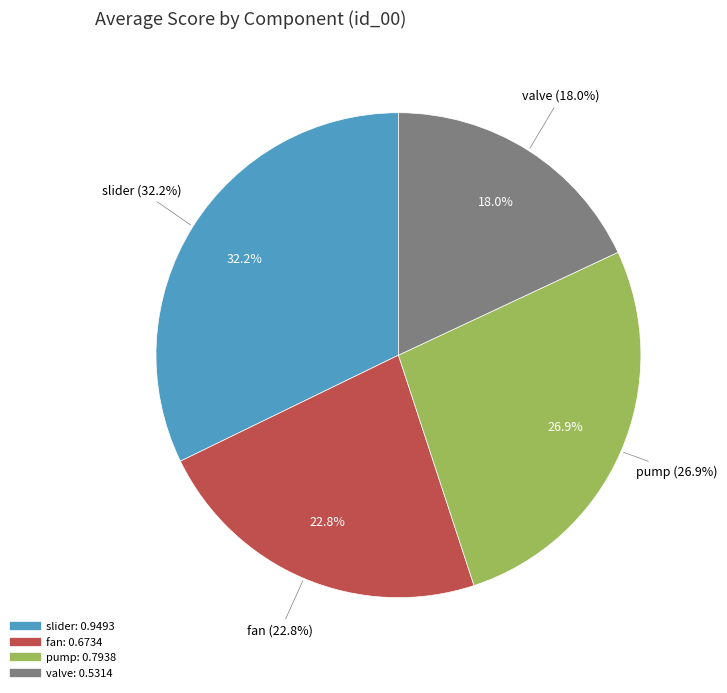

Does pump account for over 50% of the chart?

No